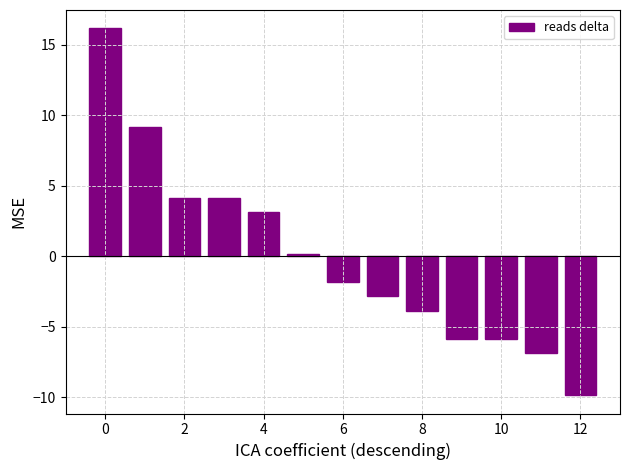

What is the value of the 12th bar from the left?

-6.8